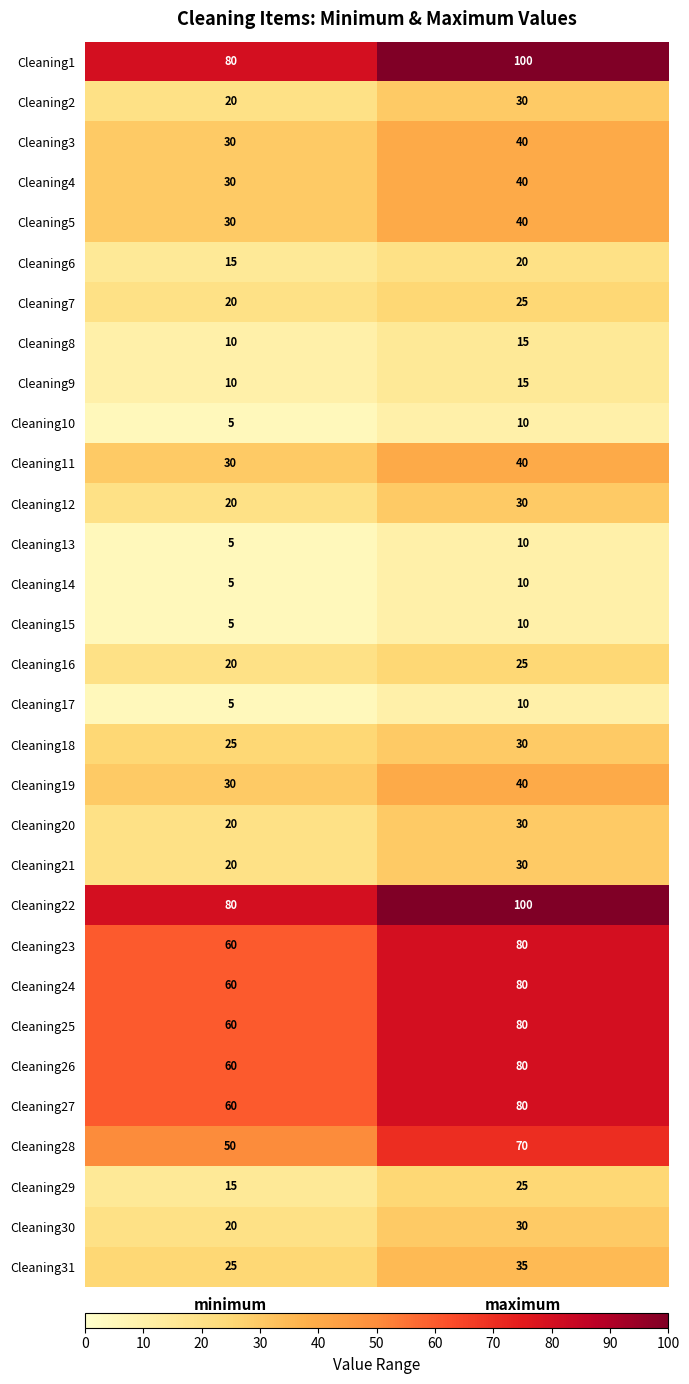

At which label does Cleaning5 reach its minimum?

minimum